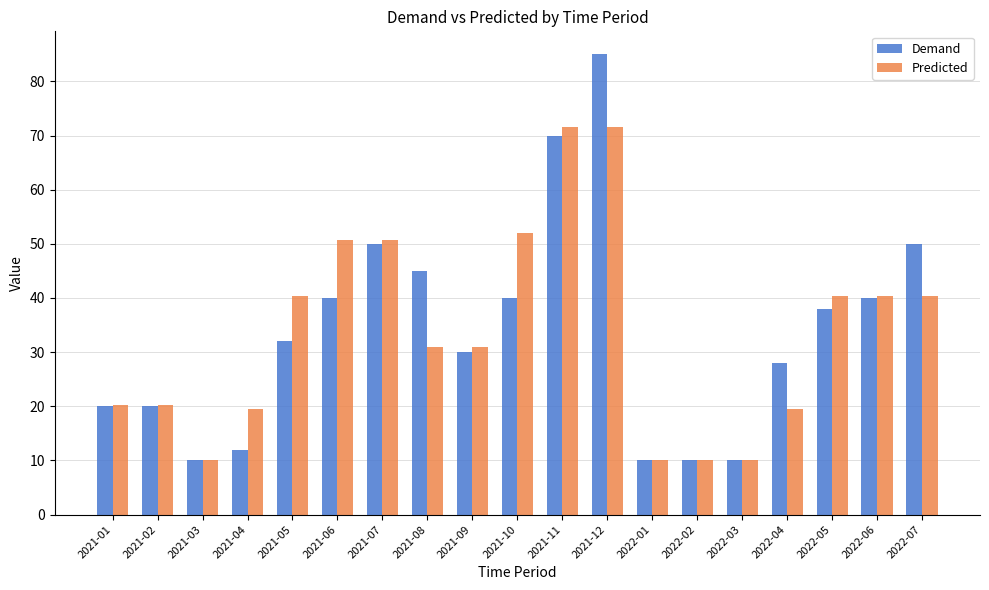

What is the spread (max minus min) of values at 2021-12?

13.5